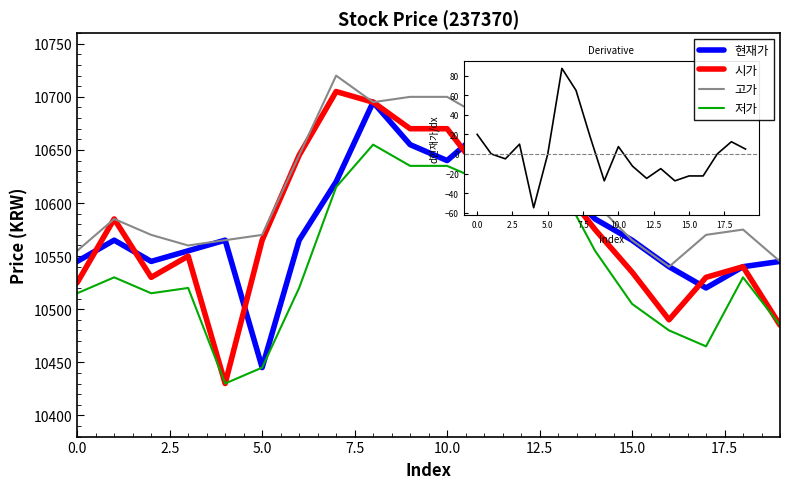

What is the smallest value displayed?

10430